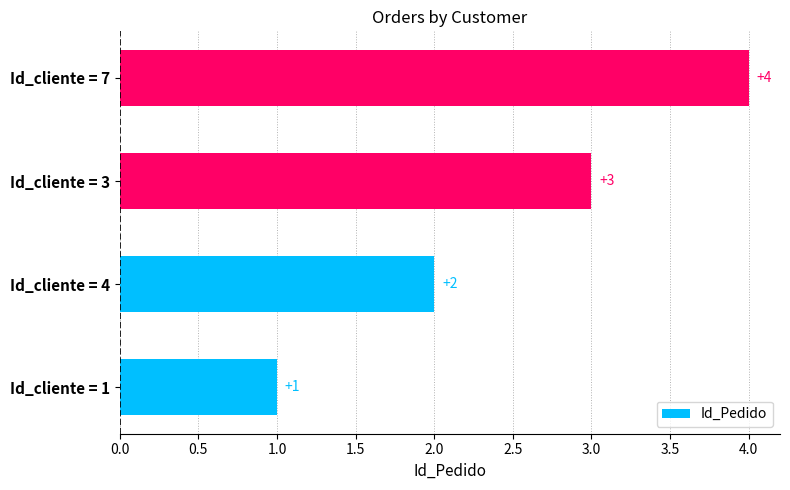

Which has a higher value, Id_cliente = 4 or Id_cliente = 7?

Id_cliente = 7